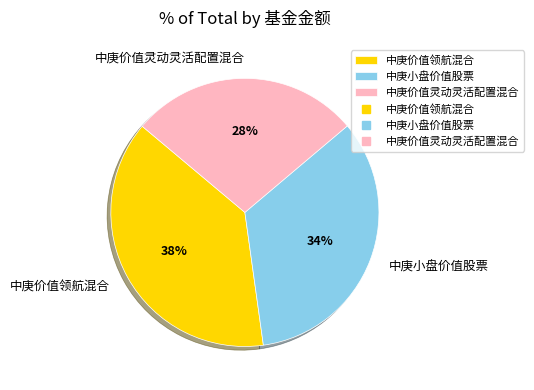

Which category has the smallest portion of the pie?

中庚价值灵动灵活配置混合